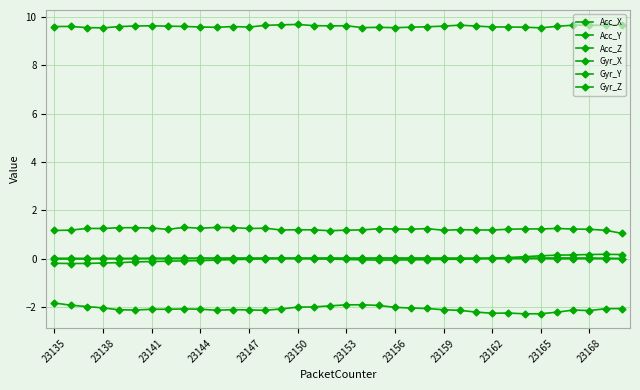

Which series has the largest total across all categories?

Acc_X